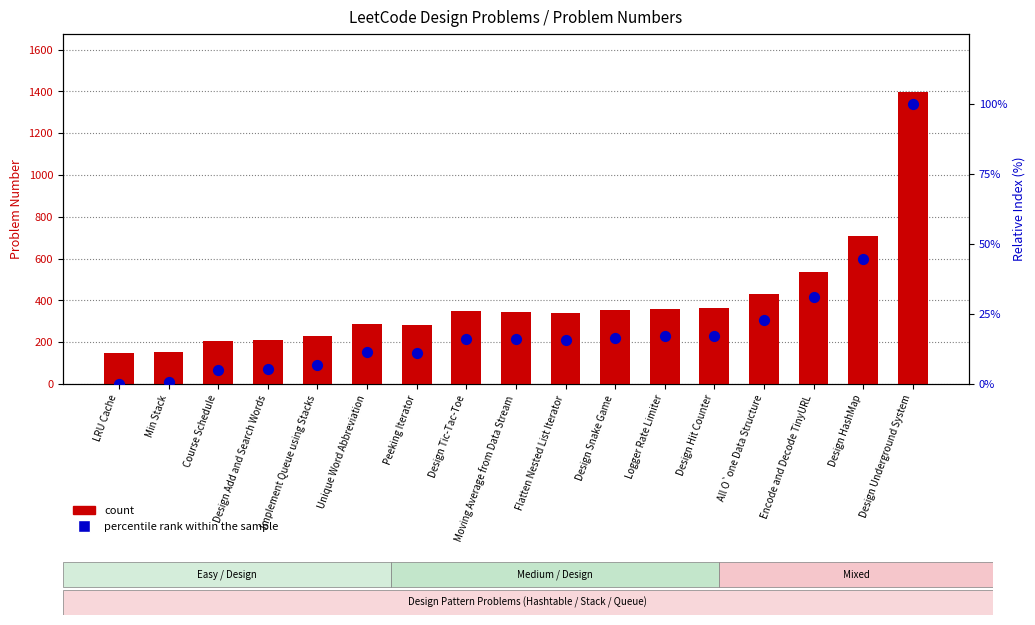

Which series has the largest total across all categories?

count